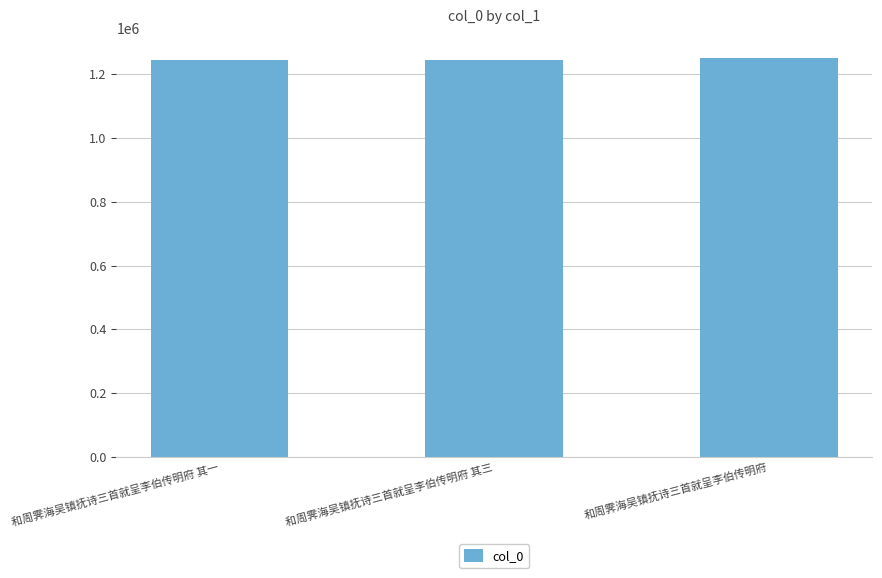

Are the bars grouped side by side (vs. stacked)?

No